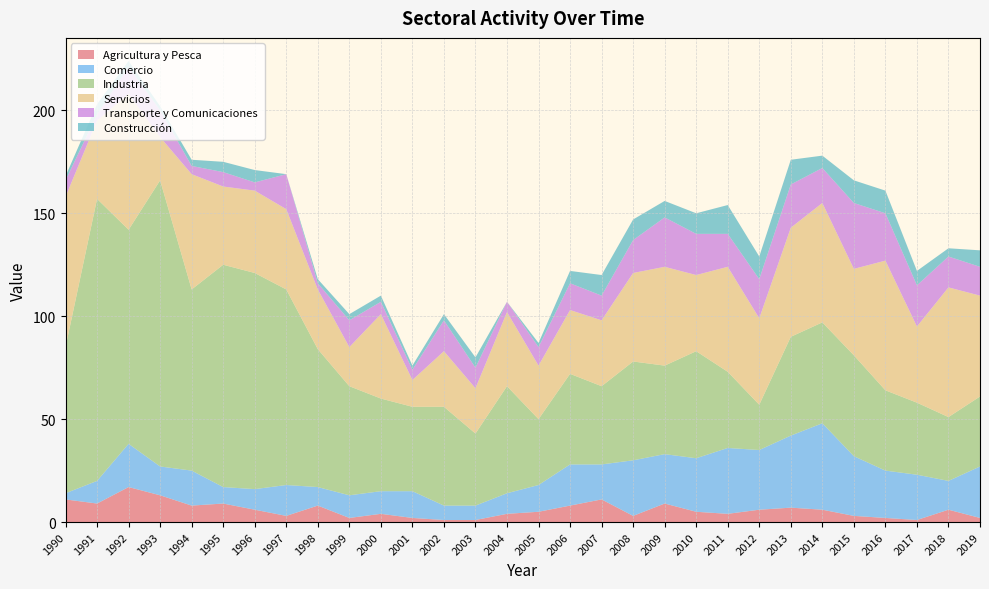

Reading left to right, transcribe all the data shown in this chart.

Agricultura y Pesca: 1990=11	1991=9	1992=17	1993=13	1994=8	1995=9	1996=6	1997=3	1998=8	1999=2	2000=4	2001=2	2002=1	2003=1	2004=4	2005=5	2006=8	2007=11	2008=3	2009=9	2010=5	2011=4	2012=6	2013=7	2014=6	2015=3	2016=2	2017=1	2018=6	2019=2
Comercio: 1990=3	1991=11	1992=21	1993=14	1994=17	1995=8	1996=10	1997=15	1998=9	1999=11	2000=11	2001=13	2002=7	2003=7	2004=10	2005=13	2006=20	2007=17	2008=27	2009=24	2010=26	2011=32	2012=29	2013=35	2014=42	2015=29	2016=23	2017=22	2018=14	2019=25
Industria: 1990=71	1991=137	1992=104	1993=139	1994=88	1995=108	1996=105	1997=95	1998=67	1999=53	2000=45	2001=41	2002=48	2003=35	2004=52	2005=32	2006=44	2007=38	2008=48	2009=43	2010=52	2011=37	2012=22	2013=48	2014=49	2015=49	2016=39	2017=35	2018=31	2019=34
Servicios: 1990=73	1991=38	1992=66	1993=21	1994=56	1995=38	1996=40	1997=39	1998=29	1999=19	2000=41	2001=13	2002=27	2003=22	2004=36	2005=26	2006=31	2007=32	2008=43	2009=48	2010=37	2011=51	2012=42	2013=53	2014=58	2015=42	2016=63	2017=37	2018=63	2019=49
Transporte y Comunicaciones: 1990=8	1991=3	1992=13	1993=13	1994=4	1995=7	1996=4	1997=17	1998=3	1999=13	2000=6	2001=5	2002=15	2003=10	2004=5	2005=9	2006=13	2007=12	2008=16	2009=24	2010=20	2011=16	2012=19	2013=21	2014=17	2015=32	2016=23	2017=20	2018=15	2019=14
Construcción: 1990=2	1991=5	1992=3	1993=2	1994=3	1995=5	1996=6	1997=0	1998=2	1999=3	2000=3	2001=2	2002=3	2003=5	2004=0	2005=2	2006=6	2007=10	2008=10	2009=8	2010=10	2011=14	2012=11	2013=12	2014=6	2015=11	2016=11	2017=7	2018=4	2019=8